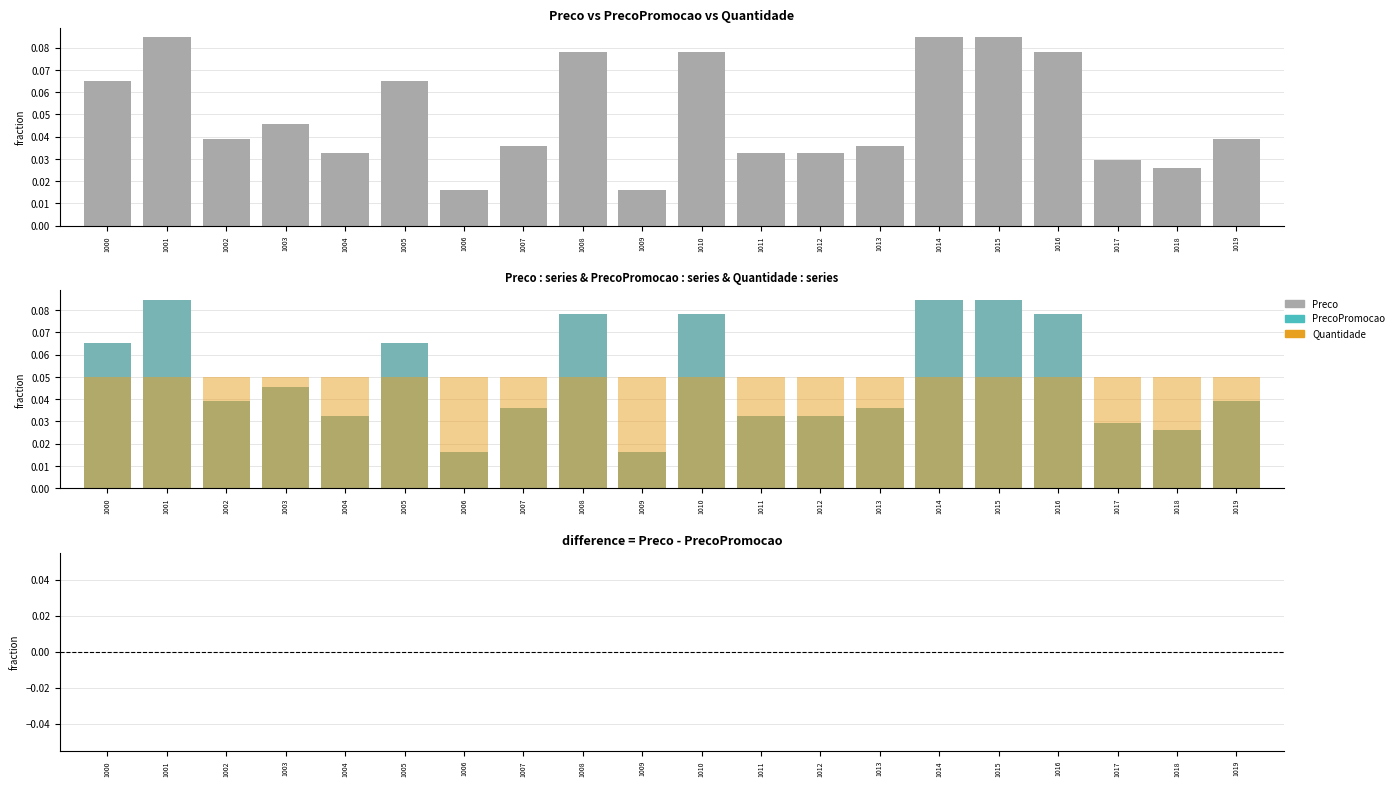

At how many categories does at least one series exceed 0?

20